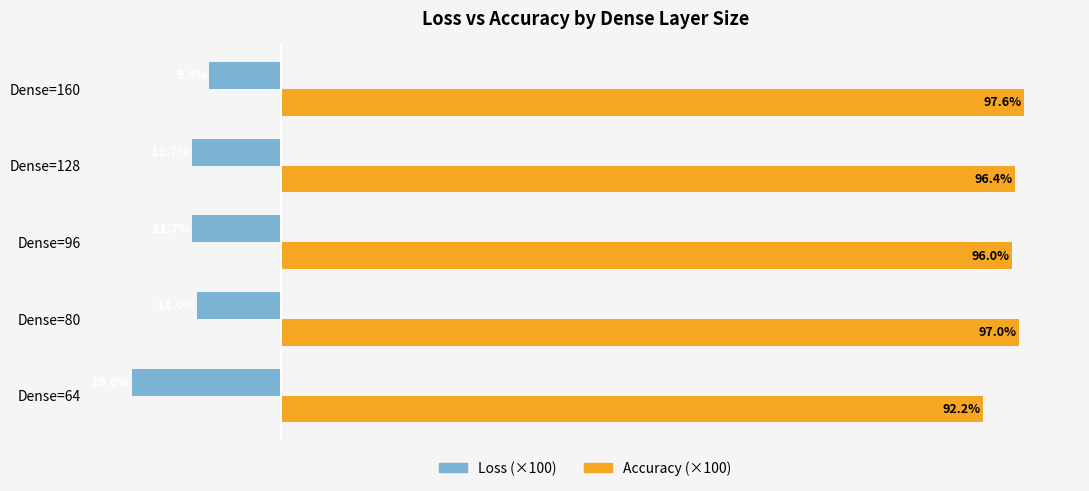

At which category is the sum across all series the highest?

Dense=160